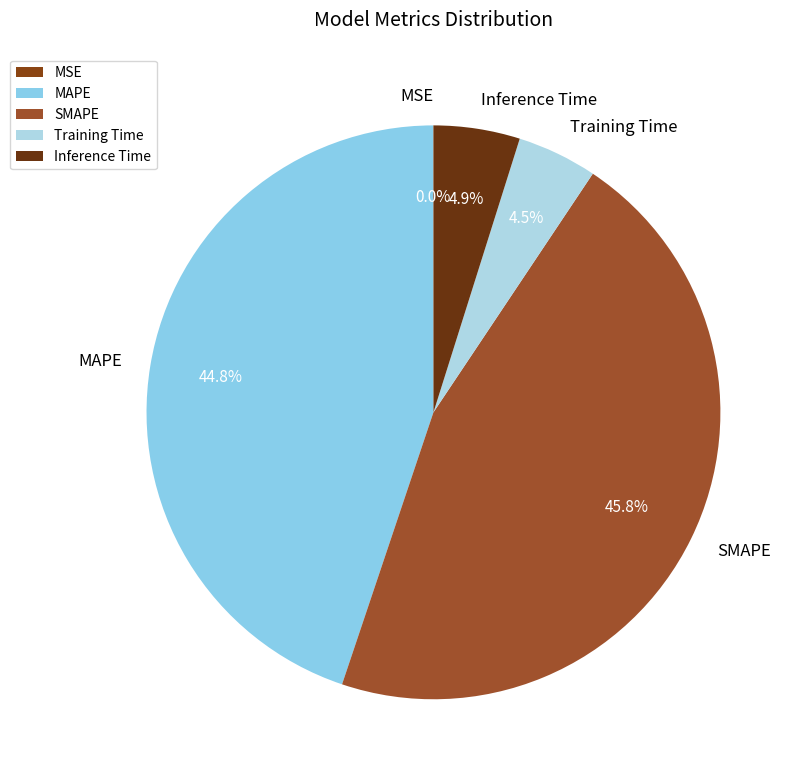

Does any single category account for the majority?

No